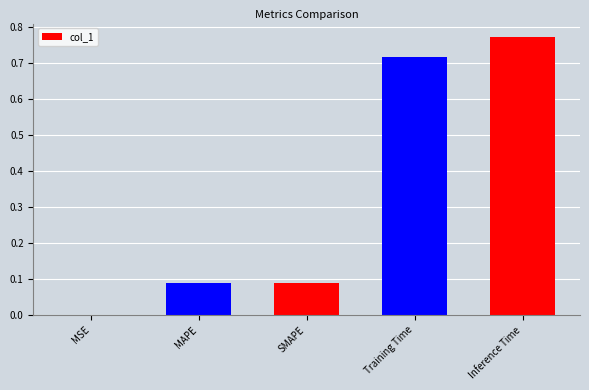

Are the bars horizontal?

No